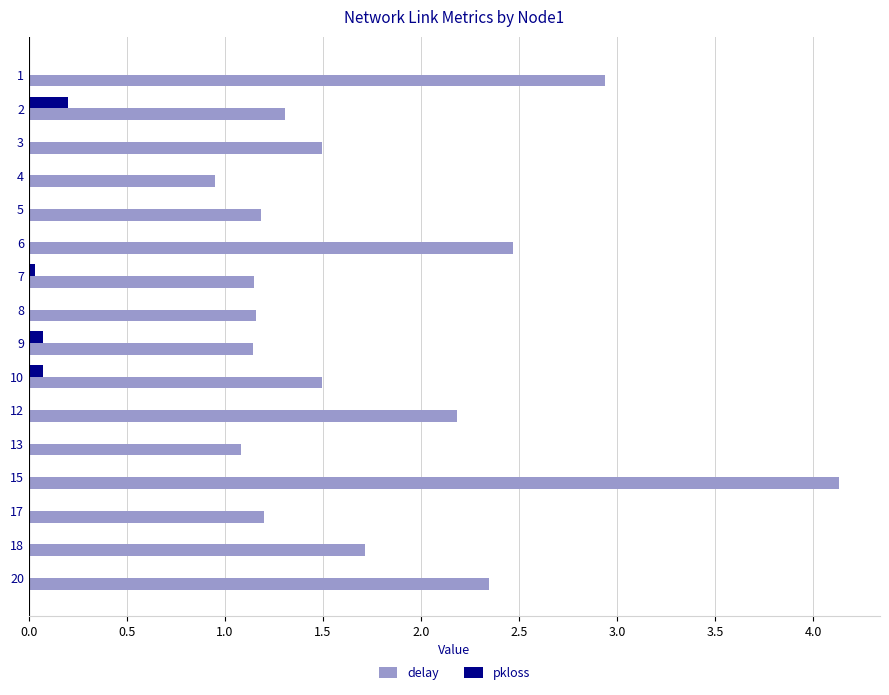

Which series changed the most between 1 and 5?

delay